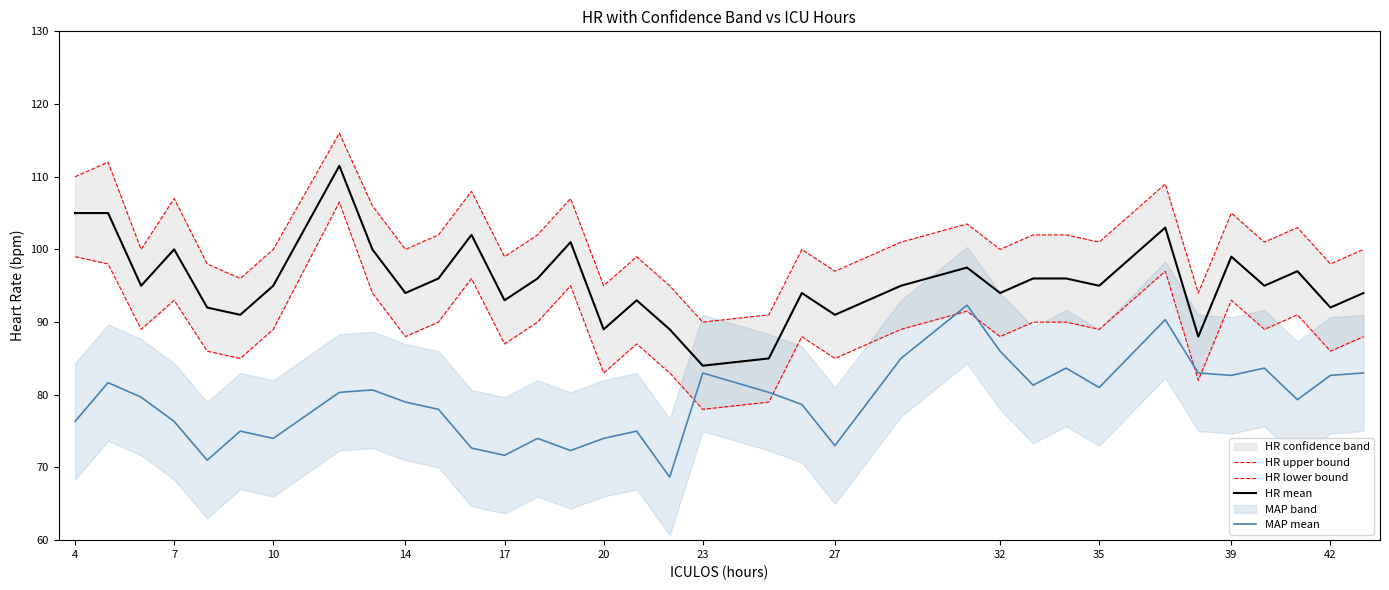

Is it true that MAP mean equals 44.9 at 10?

False